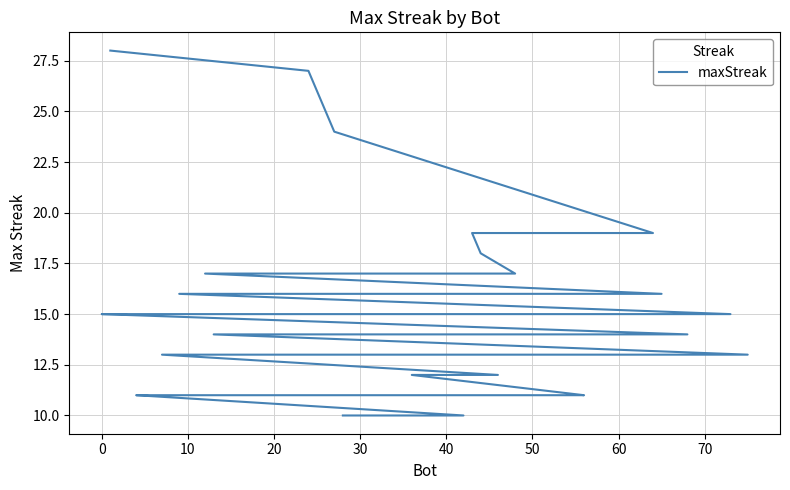

How many lines are shown in the chart?

1